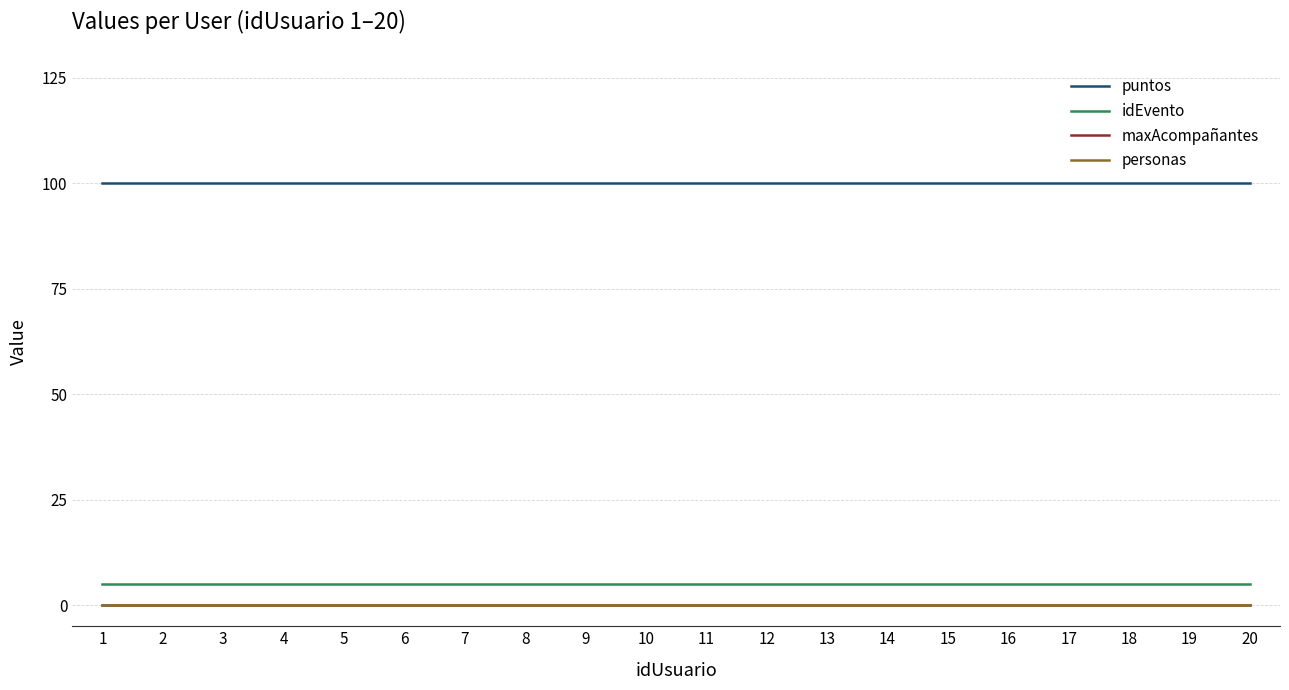

True or false: maxAcompañantes and puntos cross at least once.

False